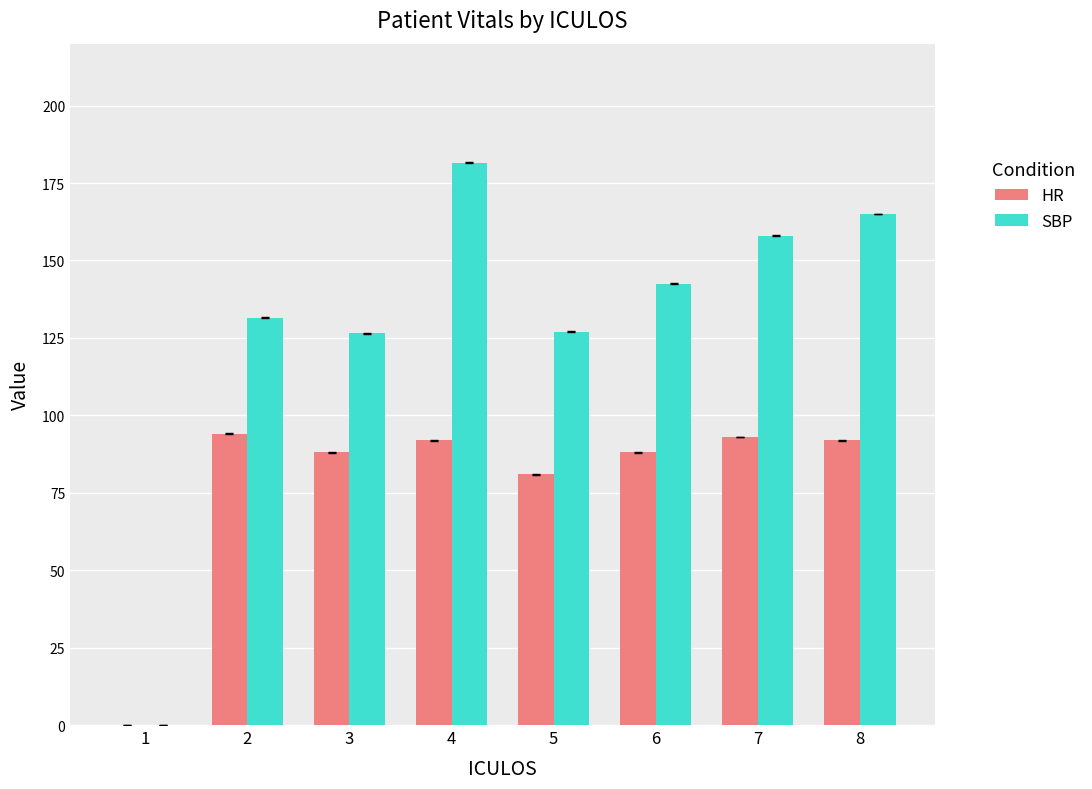

What is the highest value of the HR series?

94.0